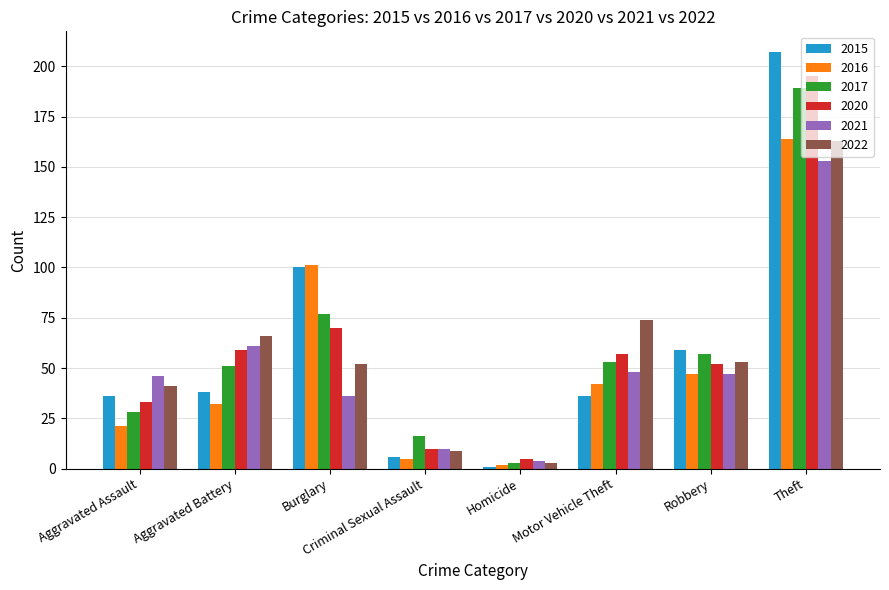

The value of 2022 at Burglary is 68. True or false?

False